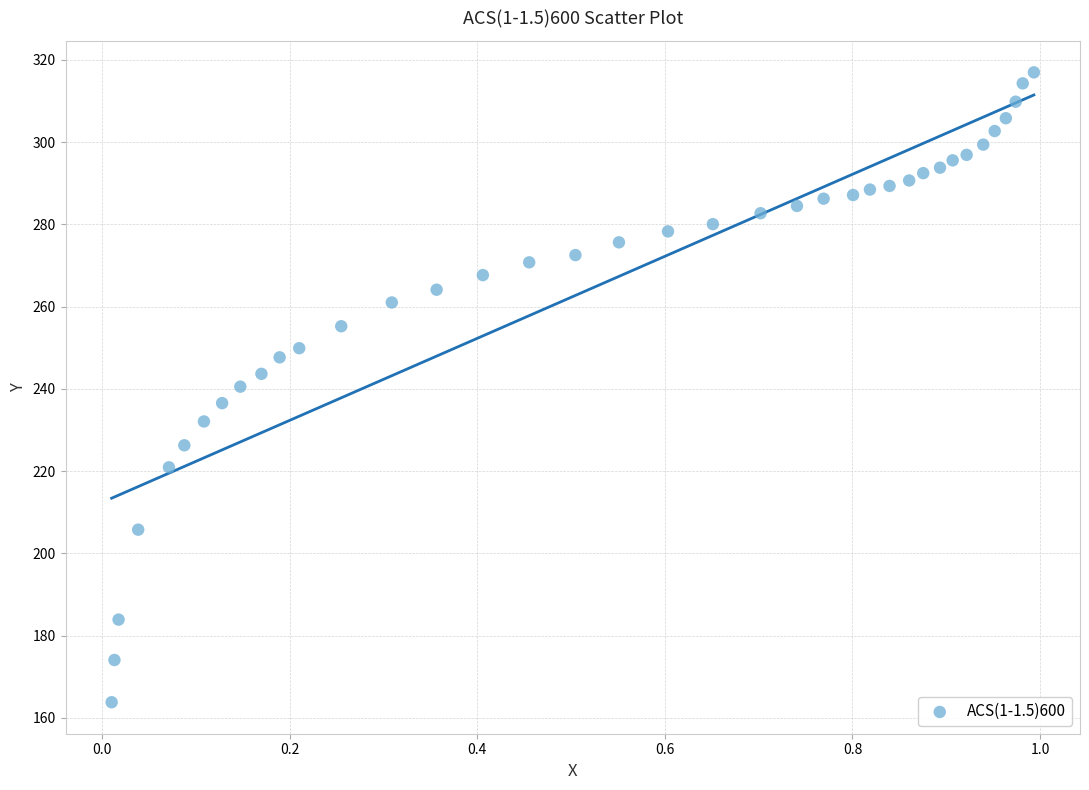

What is the range of Y values (max minus min)?

153.1